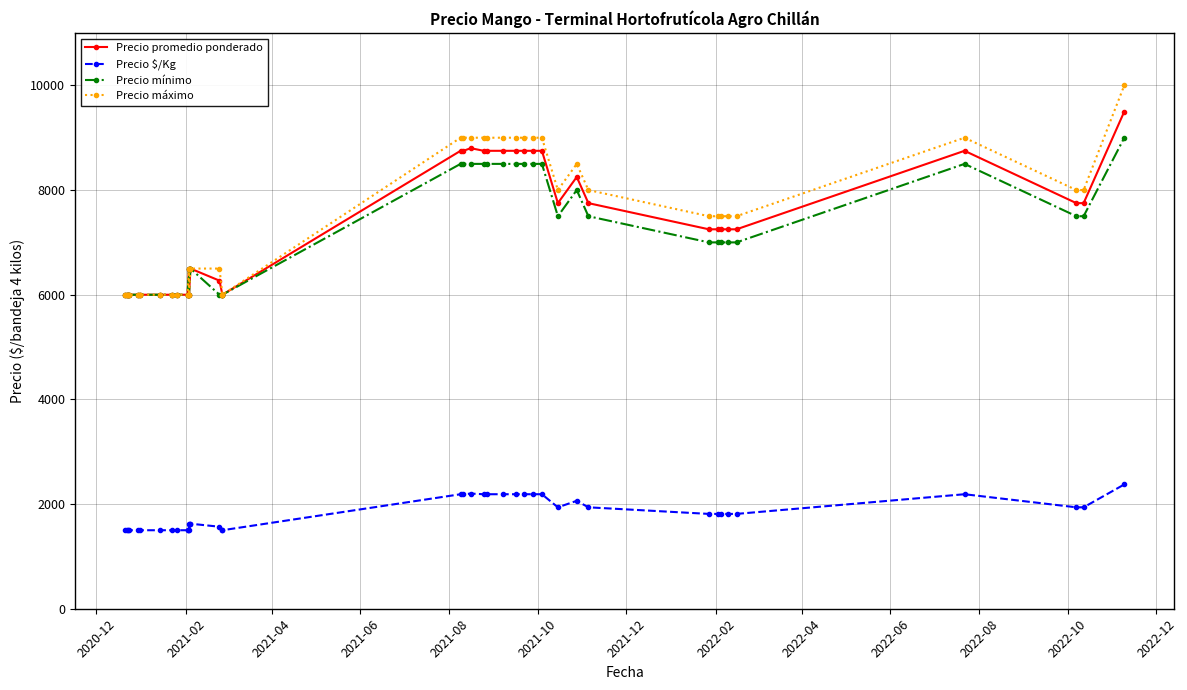

Count the number of categories in the chart.

40